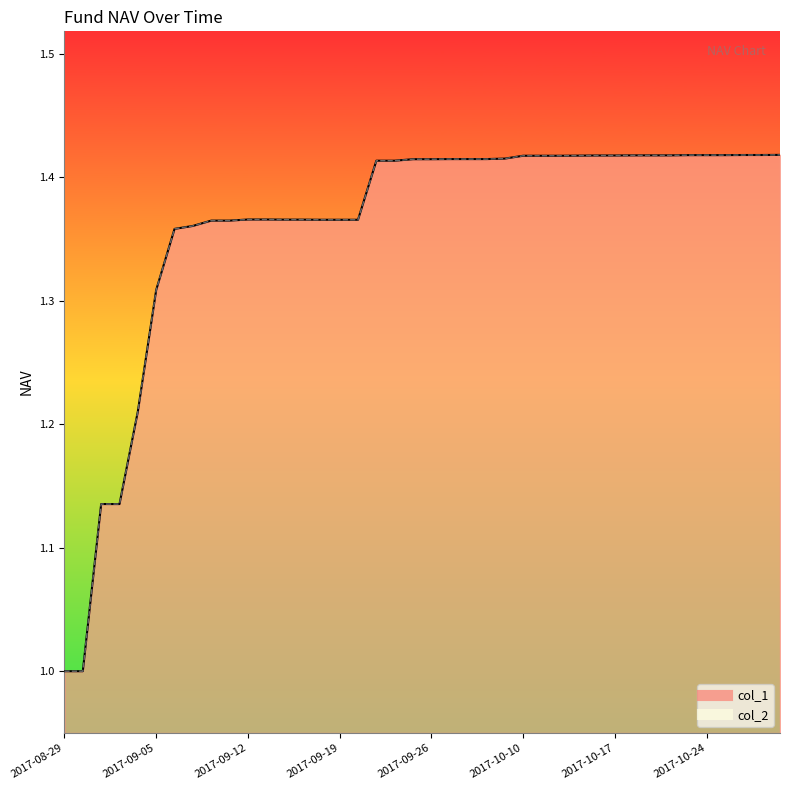

Rank the series by their maximum value, from lowest to highest.

col_1, col_2